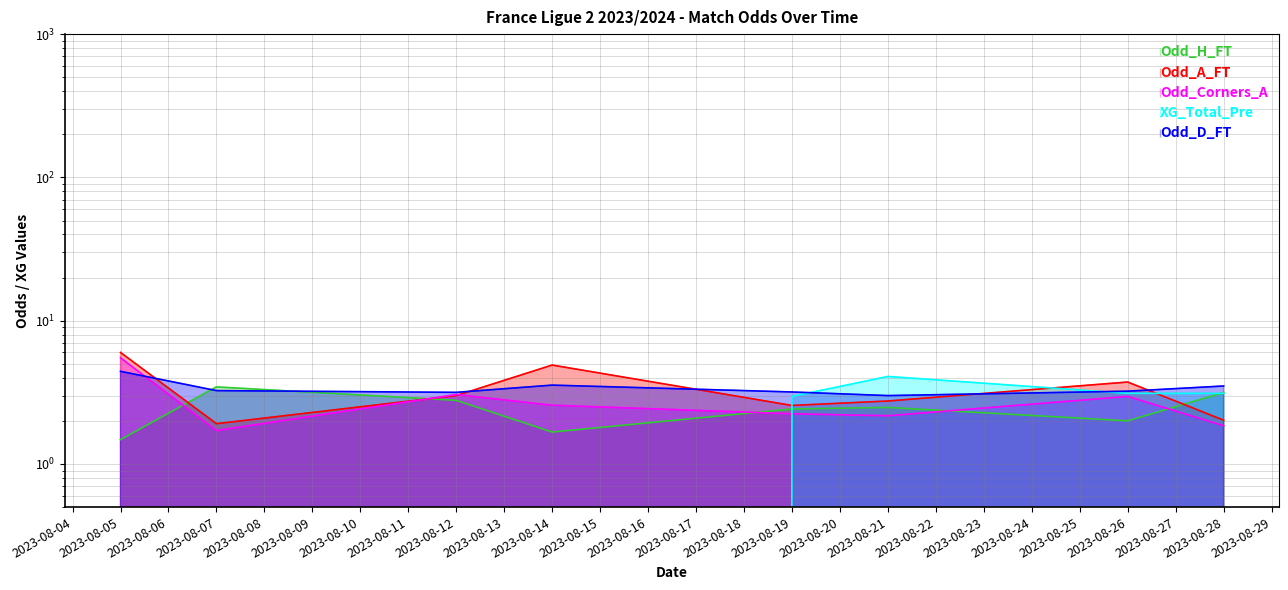

Is the value of Odd_Corners_A at 2023-08-12 greater than the value of Odd_D_FT at 2023-08-12?

No